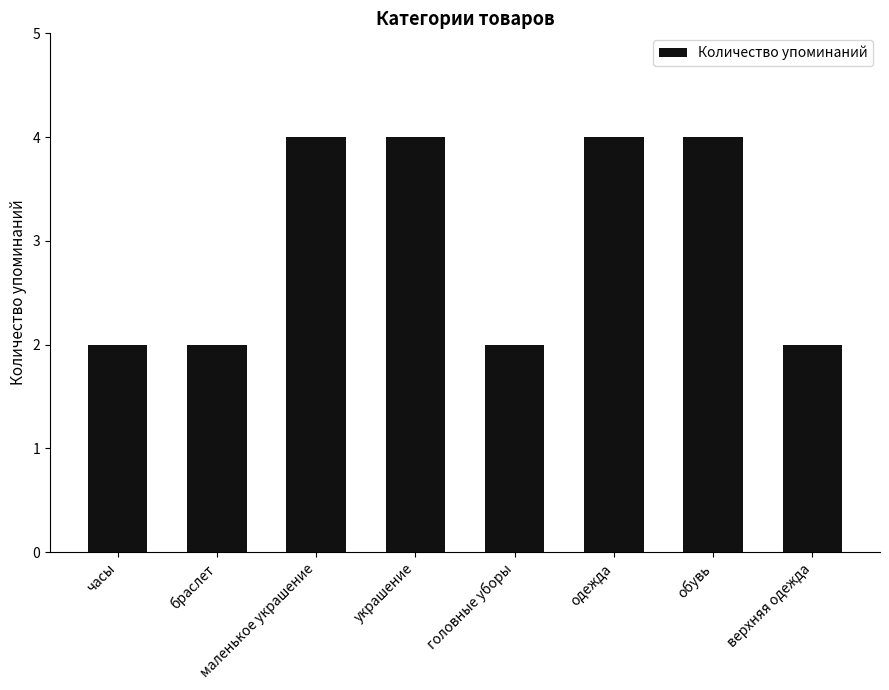

Reading left to right, what are all the values shown in this chart?

2	2	4	4	2	4	4	2